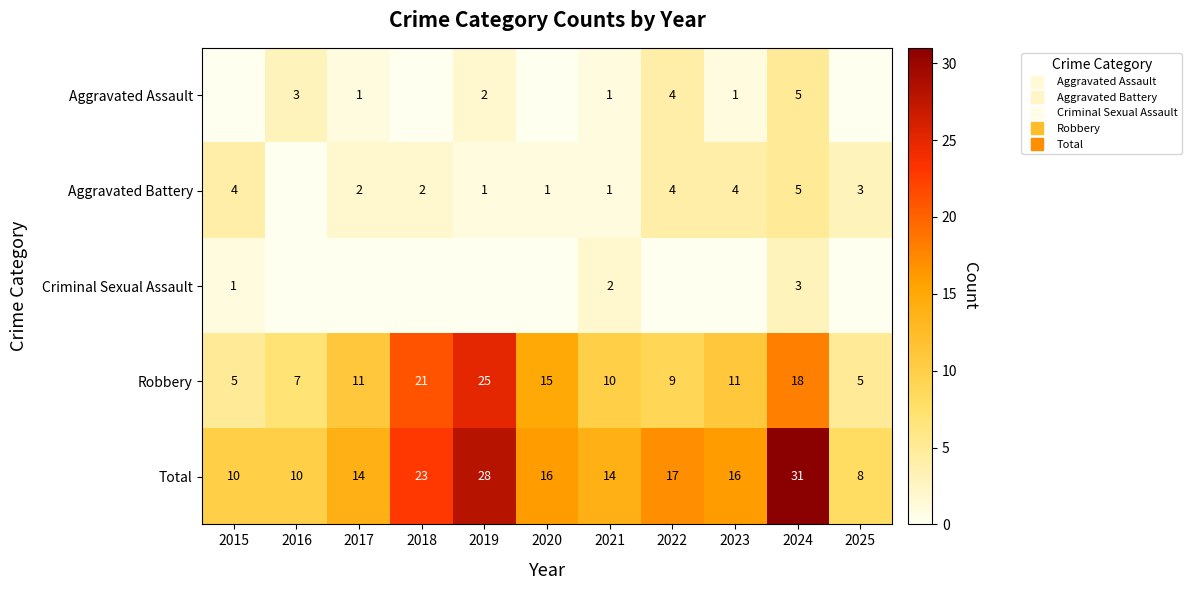

True or false: Robbery has a value of 11 at 2023.

True